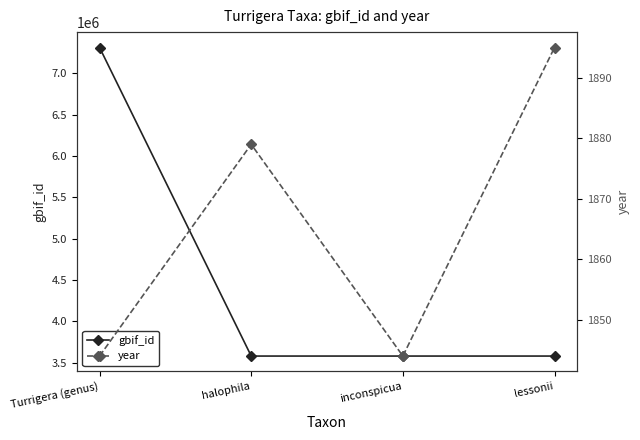

The value of year at Turrigera (genus) is 994. True or false?

False